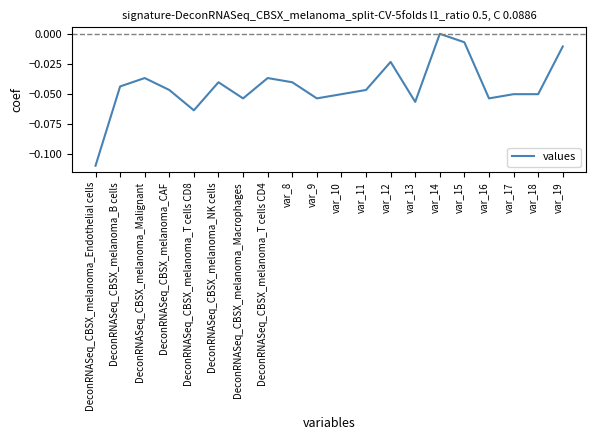

How many negative values are there?

19